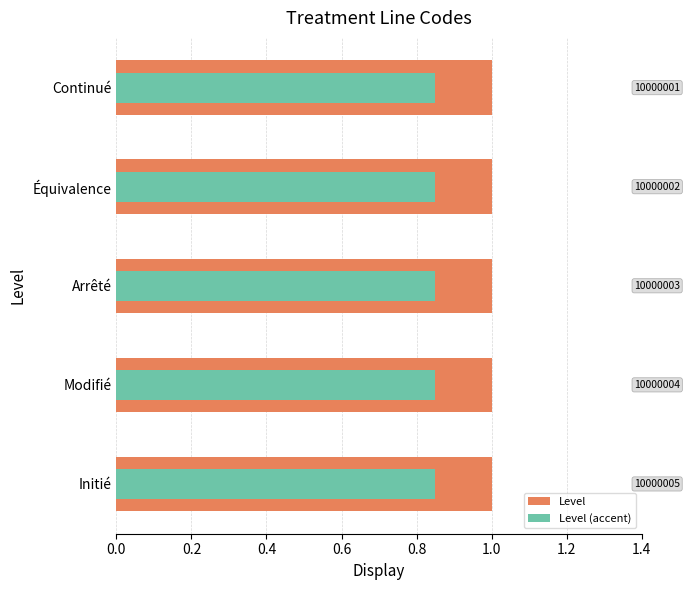

Which series has the largest total across all categories?

Level